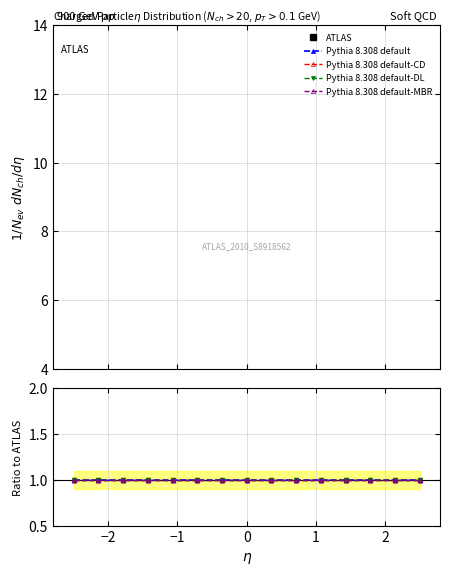

True or false: Pythia 8.308 default-DL and ATLAS intersect in this chart.

False